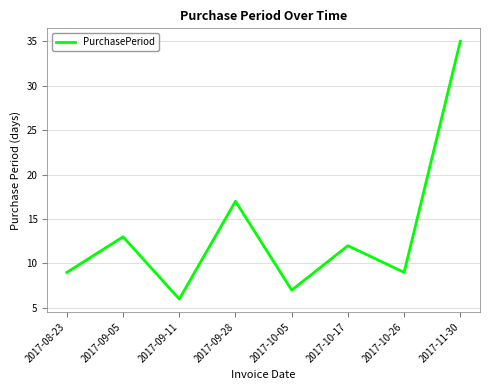

At which label is the value closest to 20?

2017-09-28